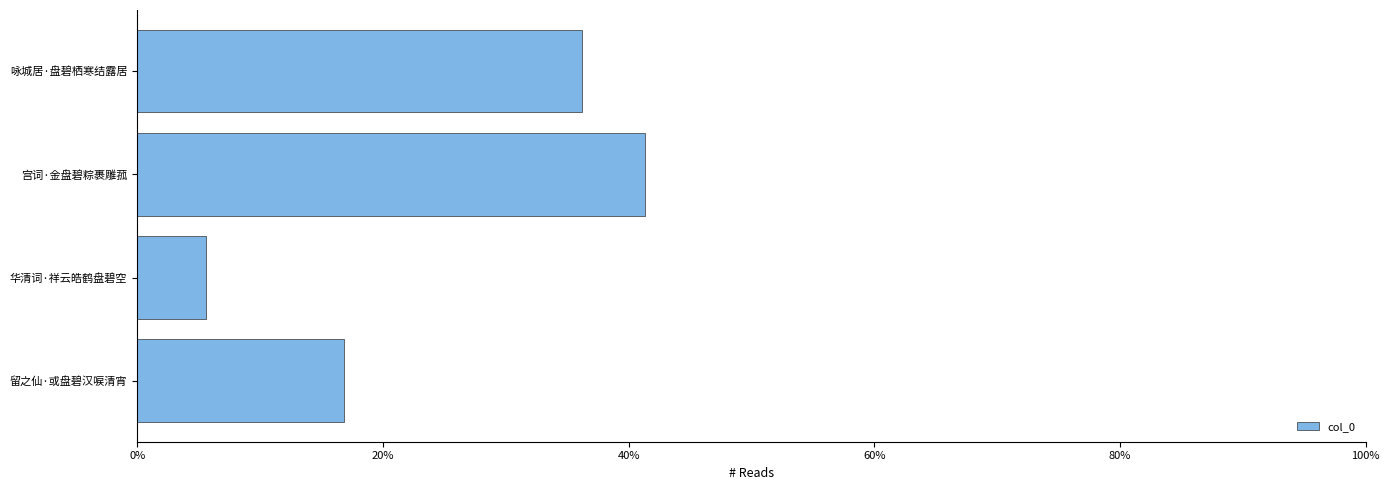

Does the chart contain any negative values?

No